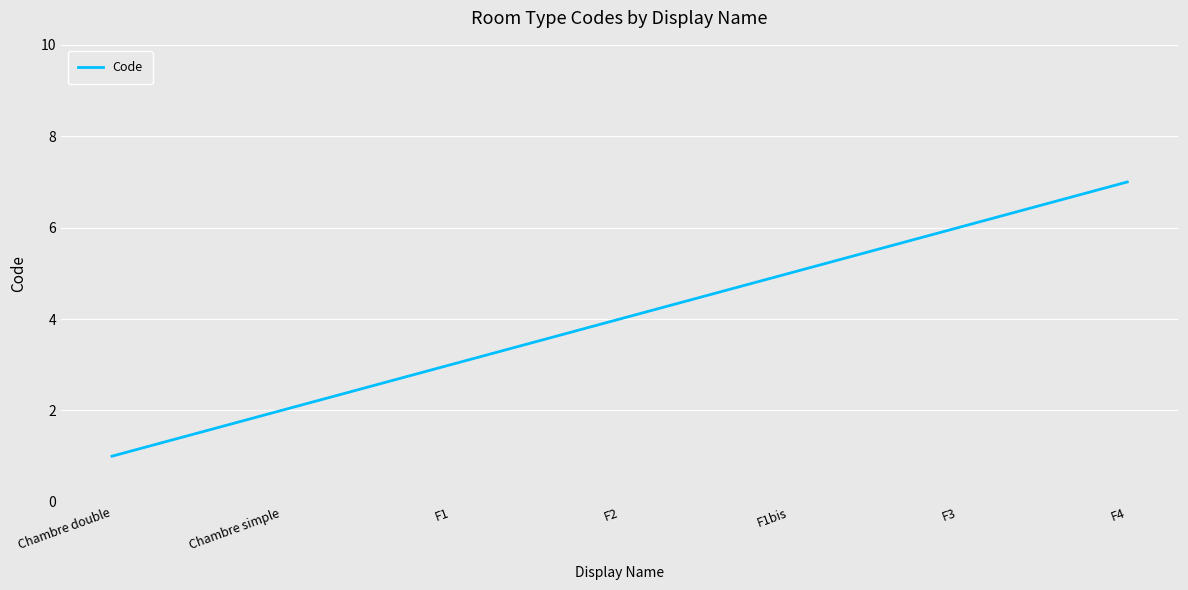

True or false: there are more than 1 points higher than both neighbors.

False